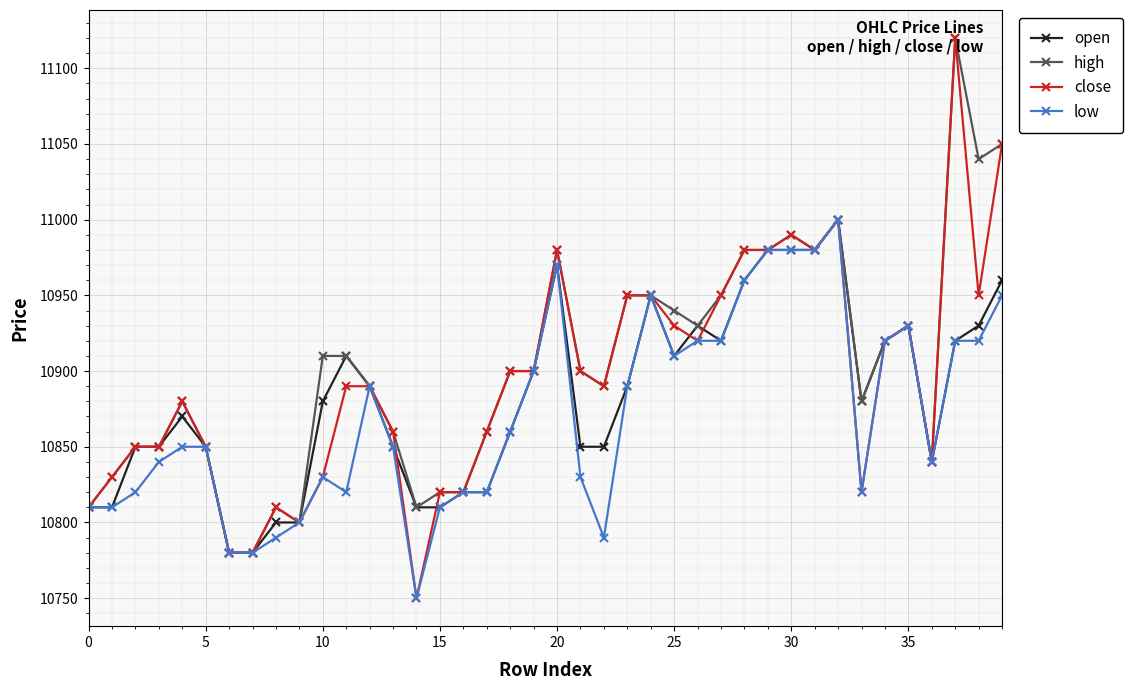

Does the chart display data point markers on the line(s)?

Yes